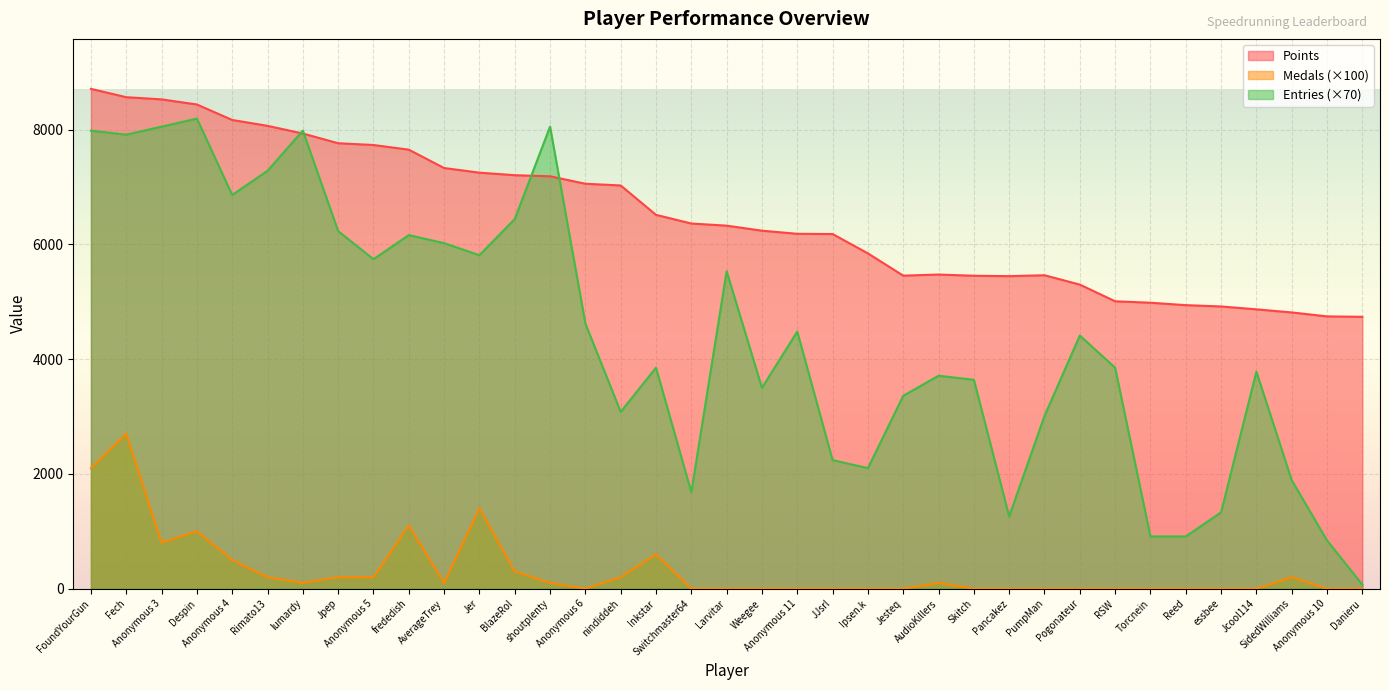

Count the number of data series in this chart.

3